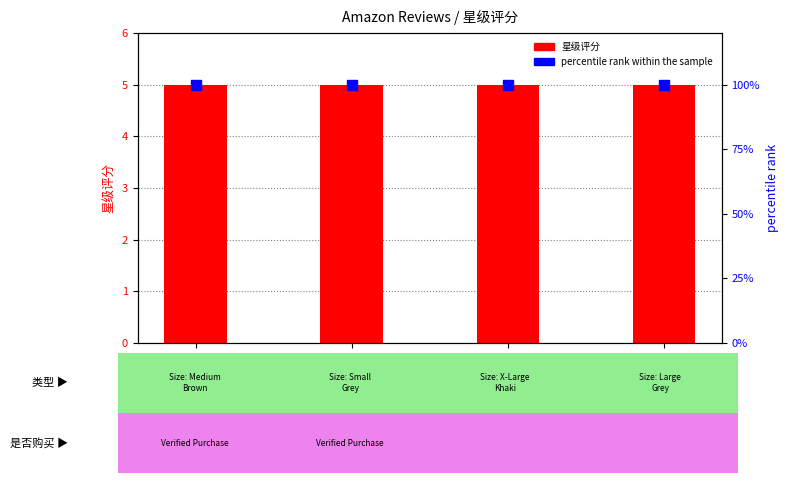

Which series has the widest spread of Y values?

星级评分